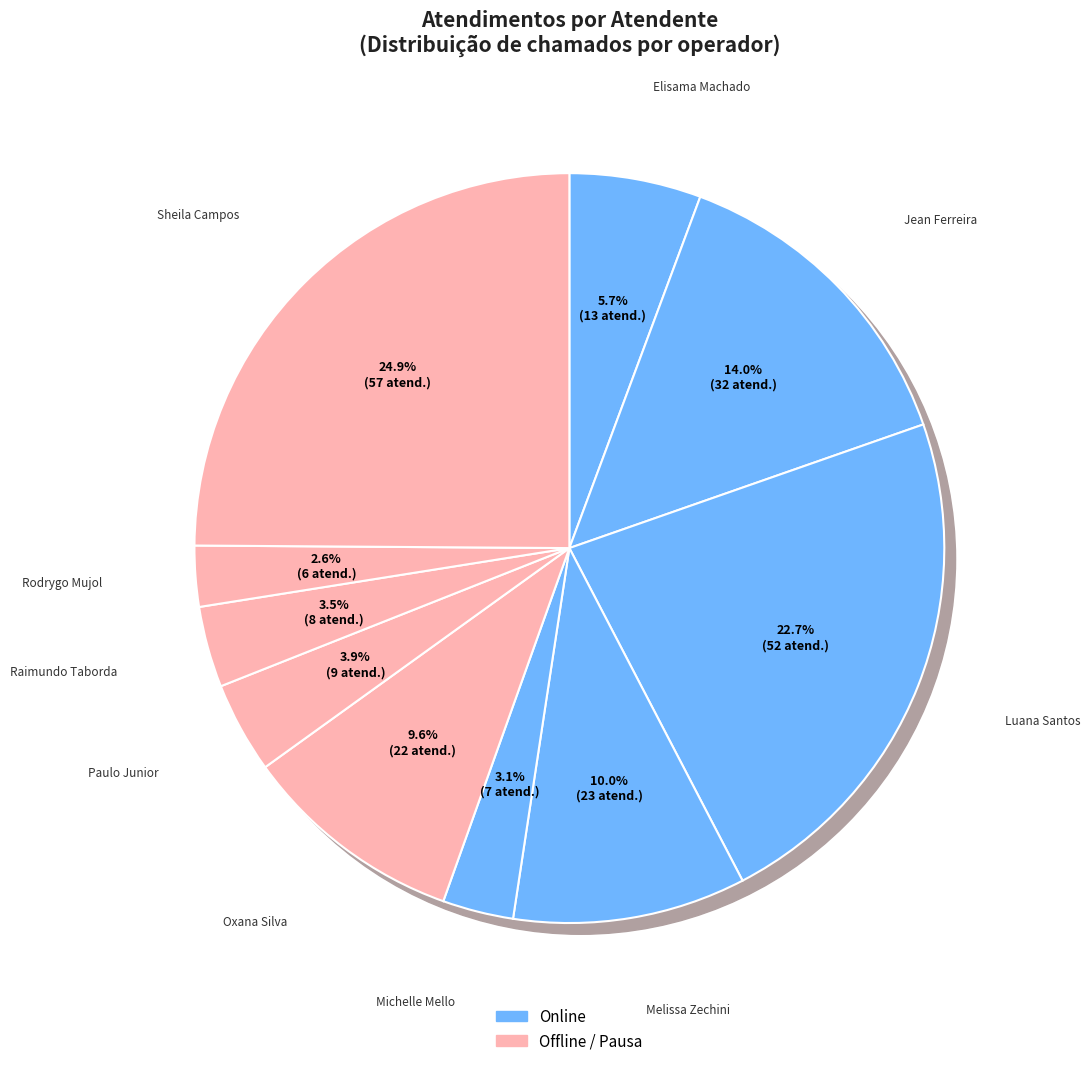

Between Sheila Catarina de Campos and Oxana Andreli da Silva, which is larger?

Sheila Catarina de Campos